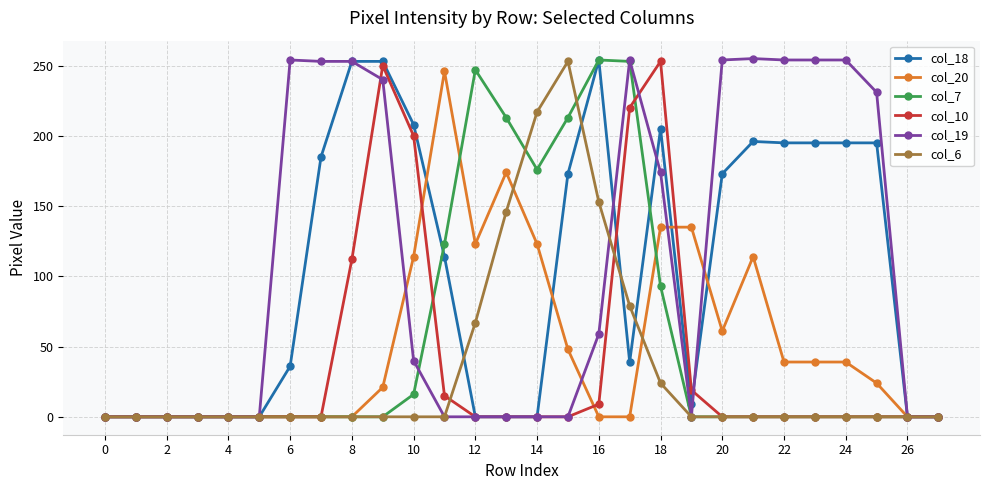

True or false: col_19 has more than 0 points higher than both neighbors.

True